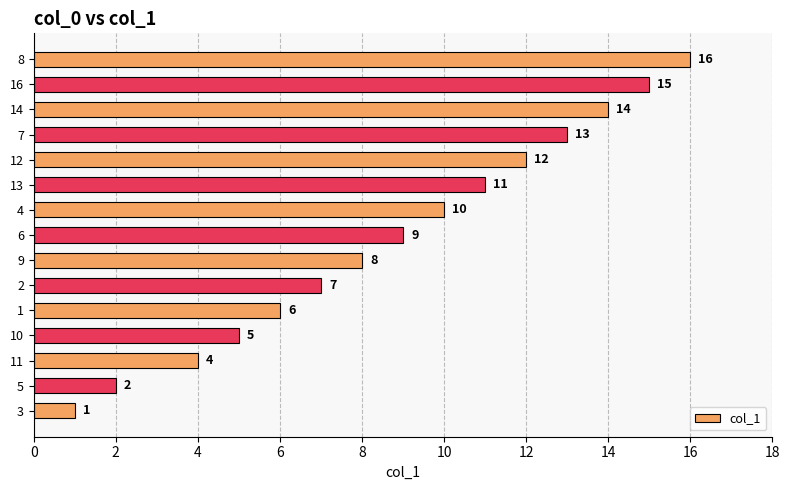

Reading top to bottom, what are all the values shown in this chart?

16	15	14	13	12	11	10	9	8	7	6	5	4	2	1